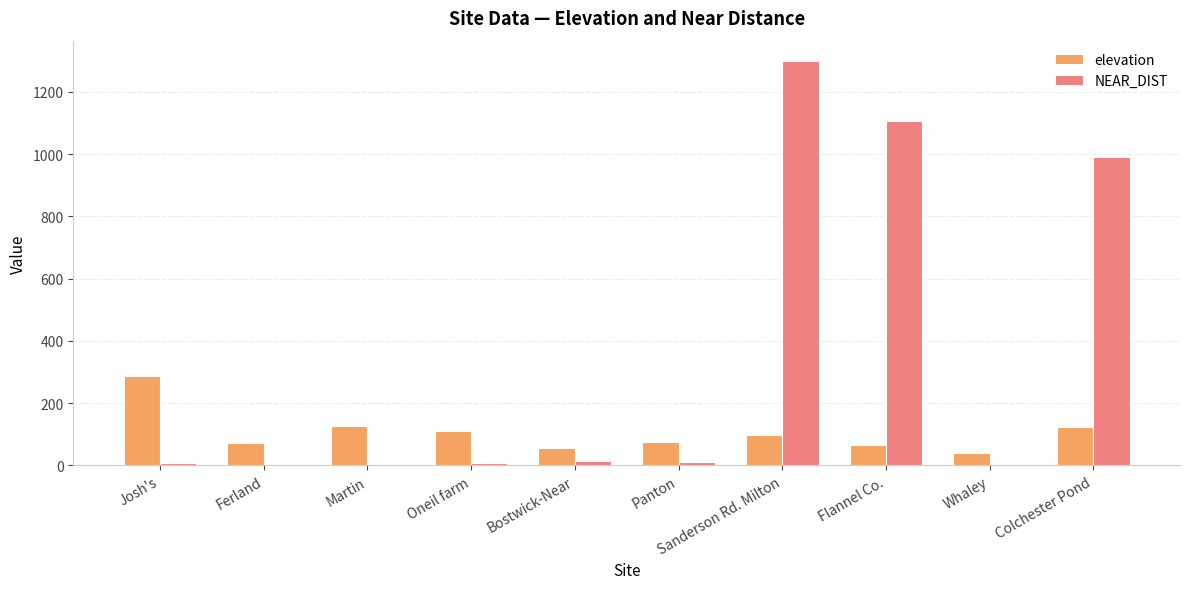

Which category has the highest value in the elevation series?

Josh's